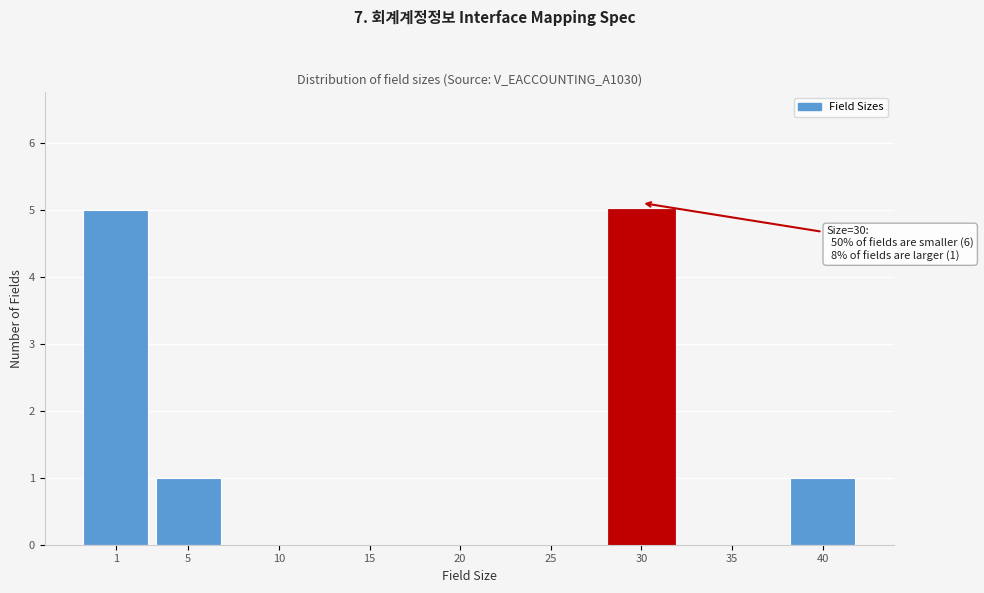

Reading left to right, list all the values displayed in this chart.

1=5	5=1	10=0	15=0	20=0	25=0	30=5	35=0	40=1